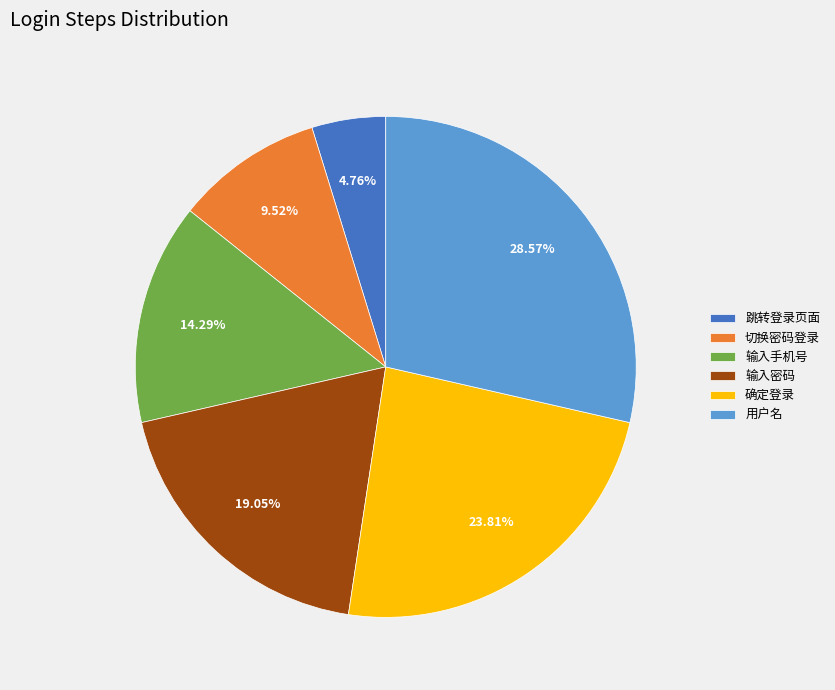

To the nearest percent, what is the difference between the largest and smallest slice percentages?

24%